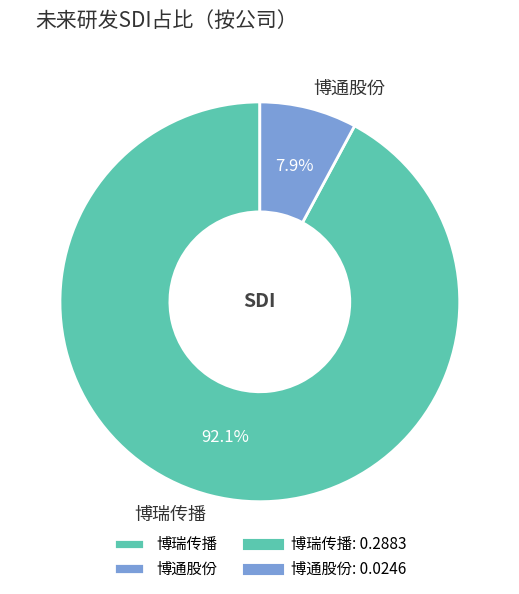

What is the smallest slice in the pie chart?

博通股份